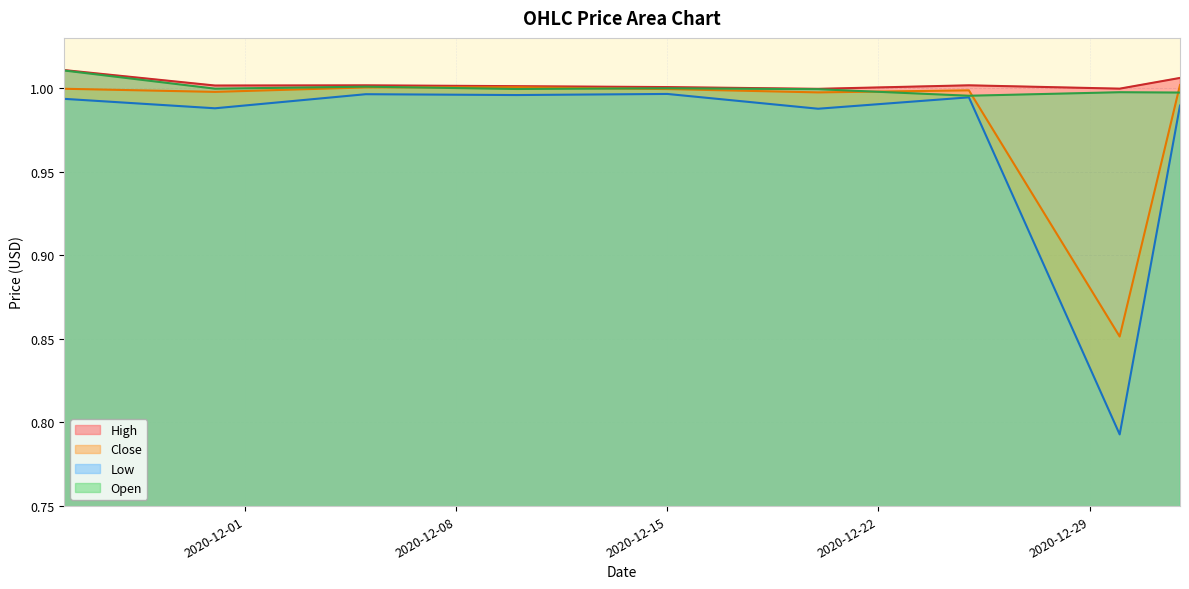

How many lines are shown in the chart?

4